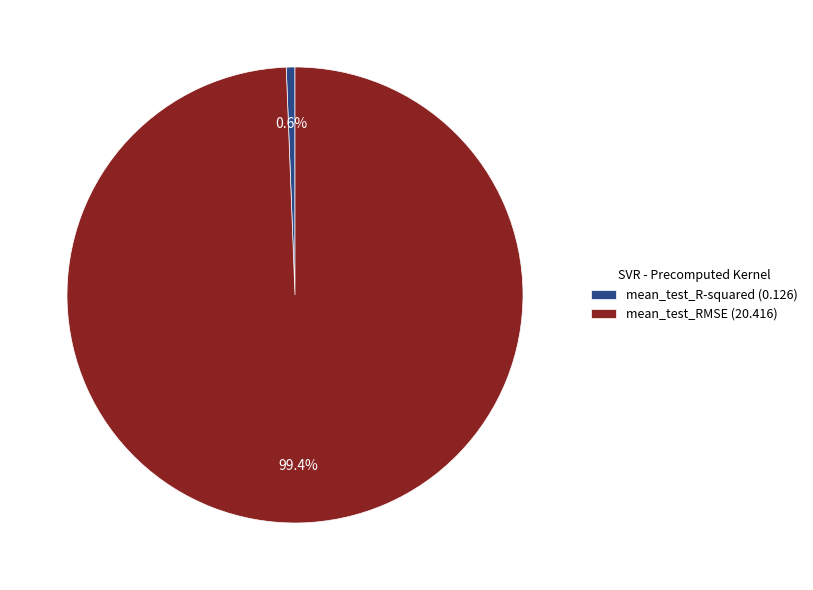

True or false: mean_test_R-squared accounts for 1% of the total.

True